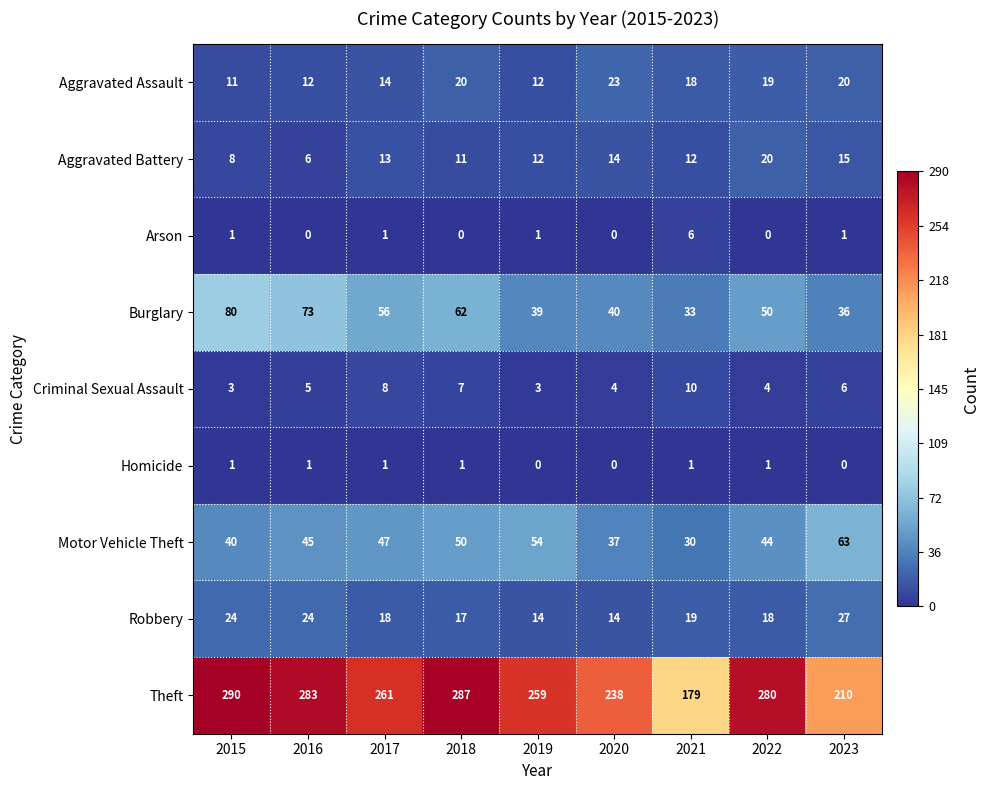

True or false: Robbery has a value of 27 at 2023.

True